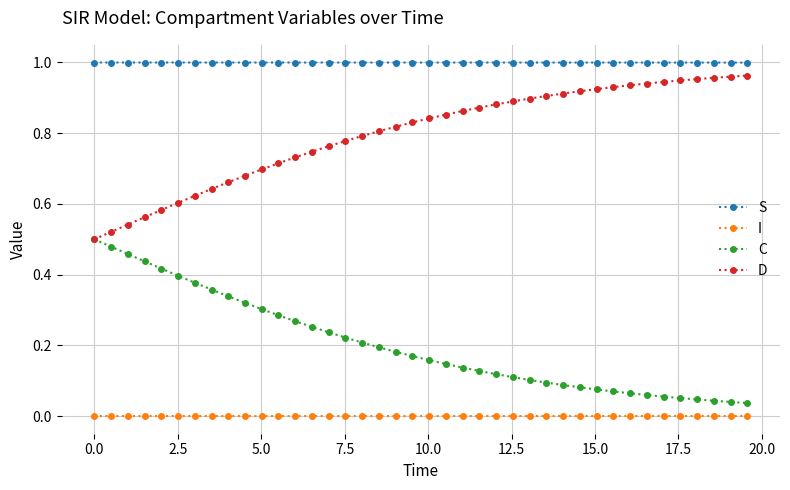

True or false: I and S intersect in this chart.

False